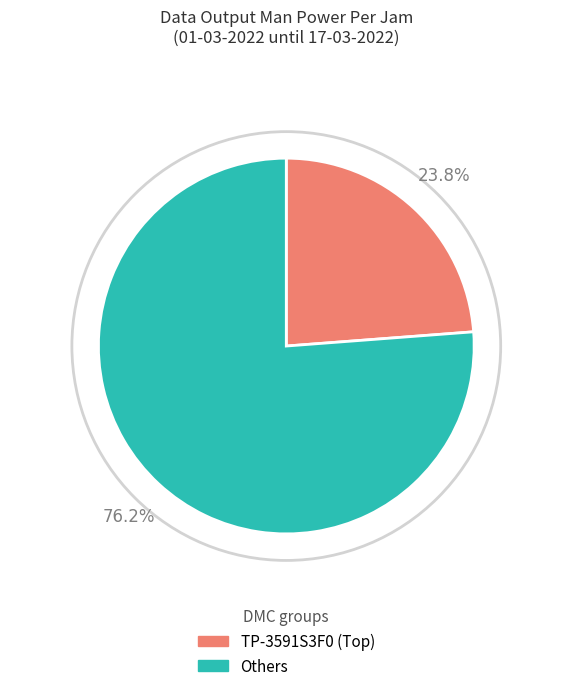

Is there a majority slice in this chart?

Yes